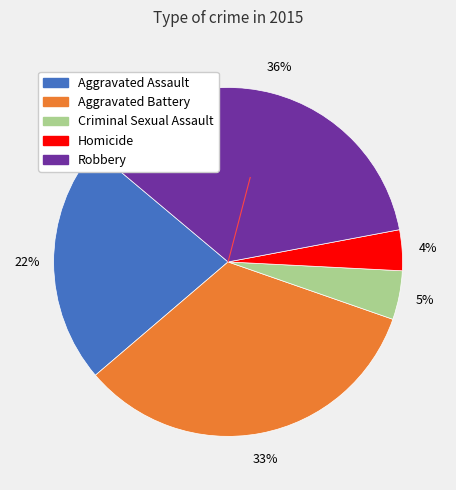

How many slices are in this pie chart?

5